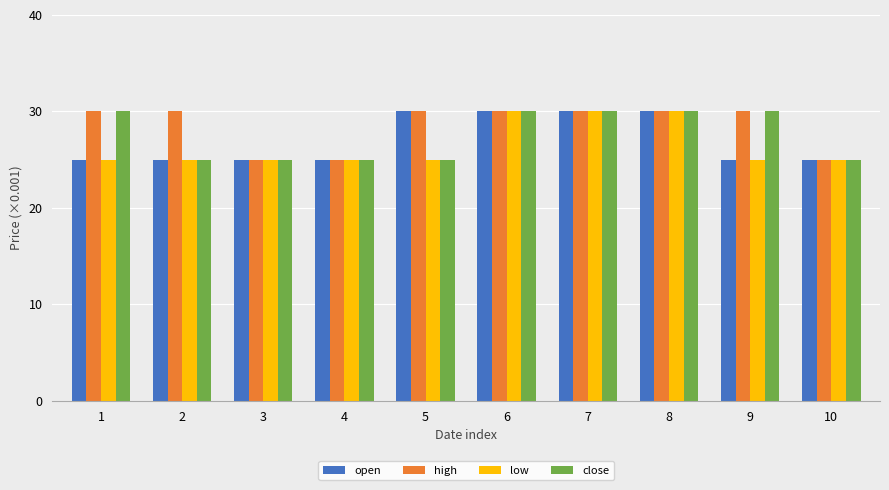

Between 1 and 2, which series saw the biggest shift?

close